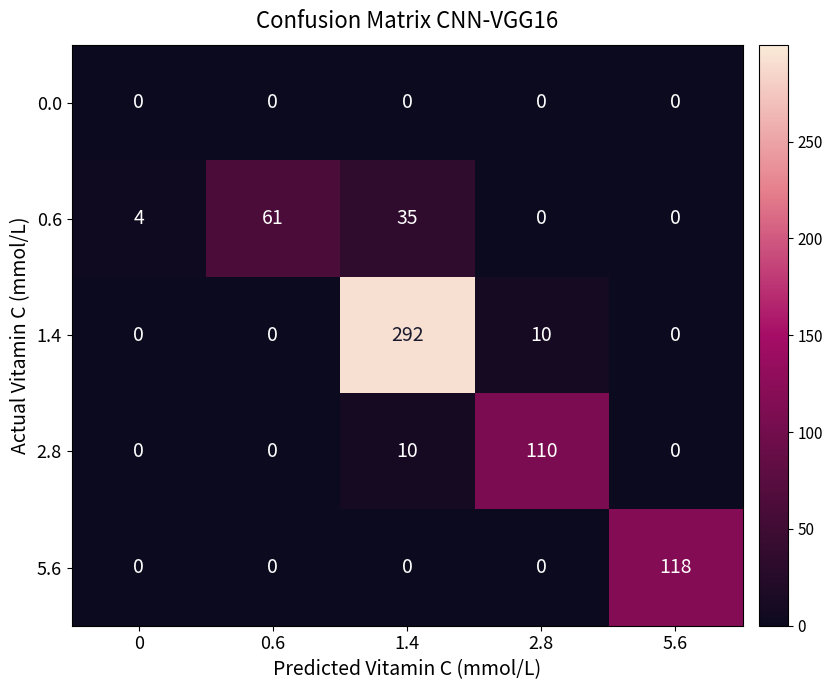

What is the difference between the maximum and second lowest values in the 1.4 series?

292